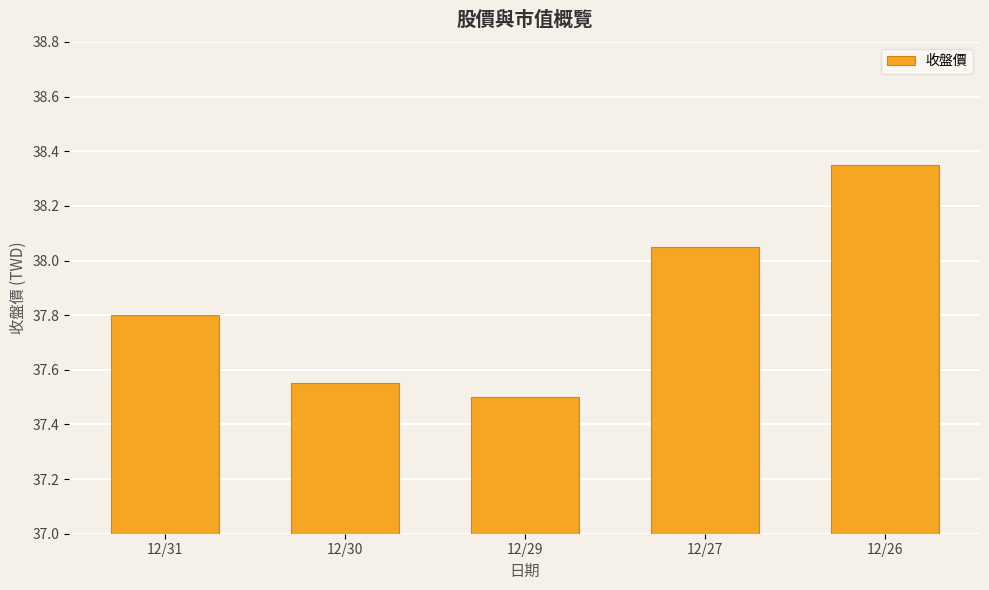

Which label corresponds to the largest value in the chart?

12/26